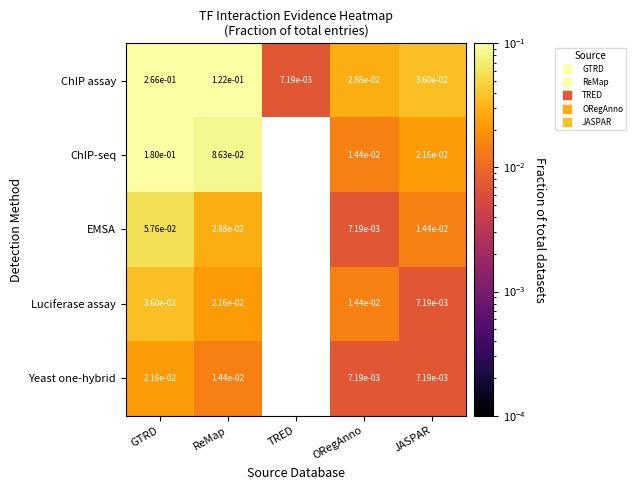

How many series are shown in this chart?

5